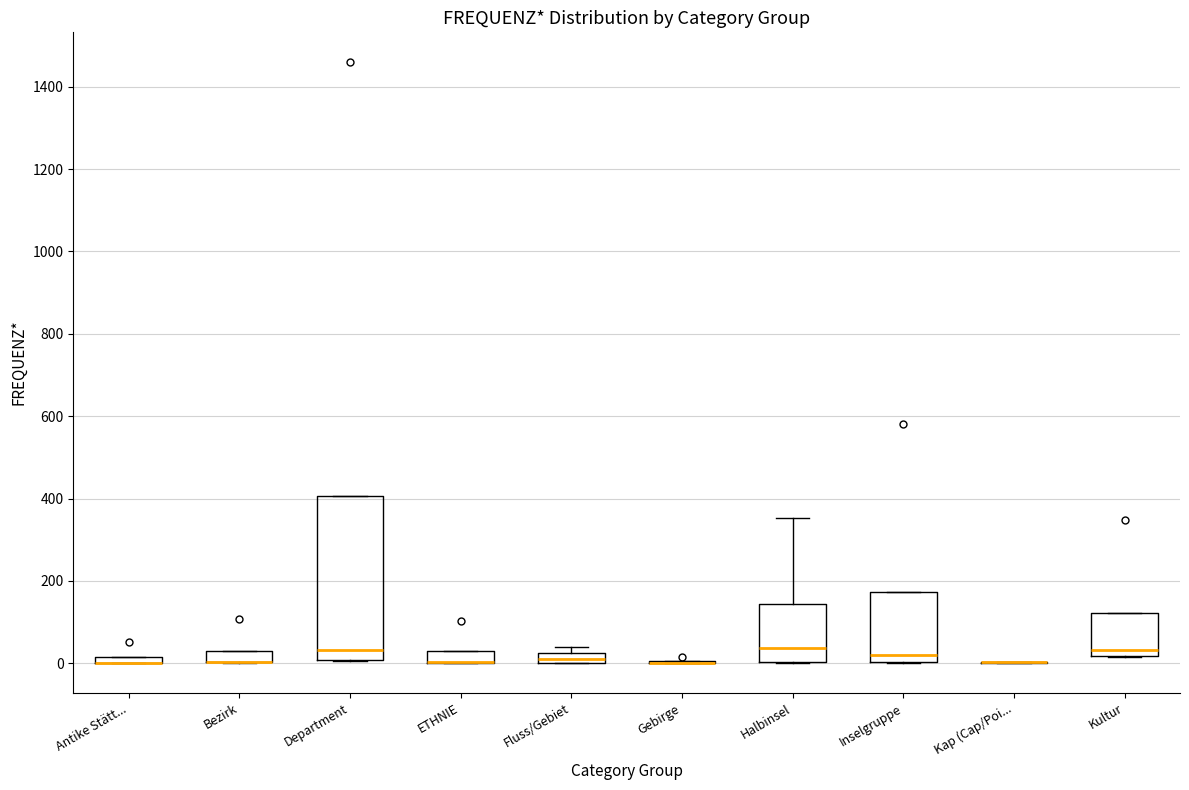

Where is the upper edge of the box for Inselgruppe on the y-axis? The values are not printed on the chart, so give them approximately, as read against the axis.

180